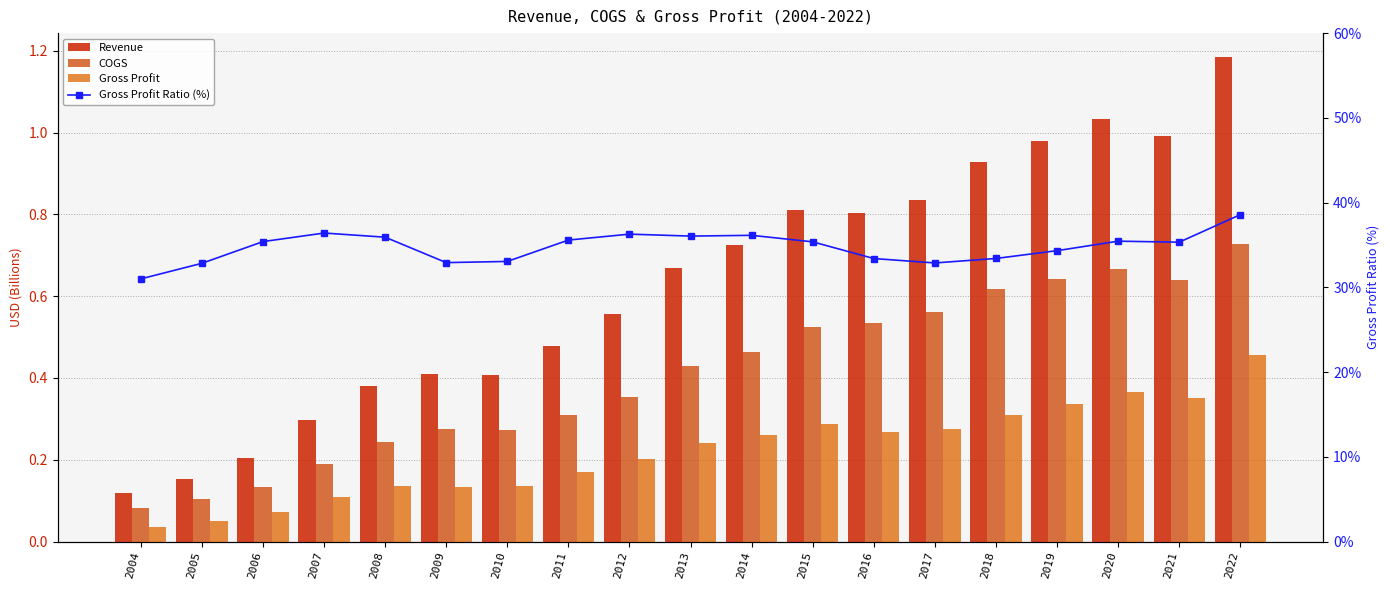

Between 2008 and 2012, which series saw the biggest shift?

Gross Profit Ratio (%)